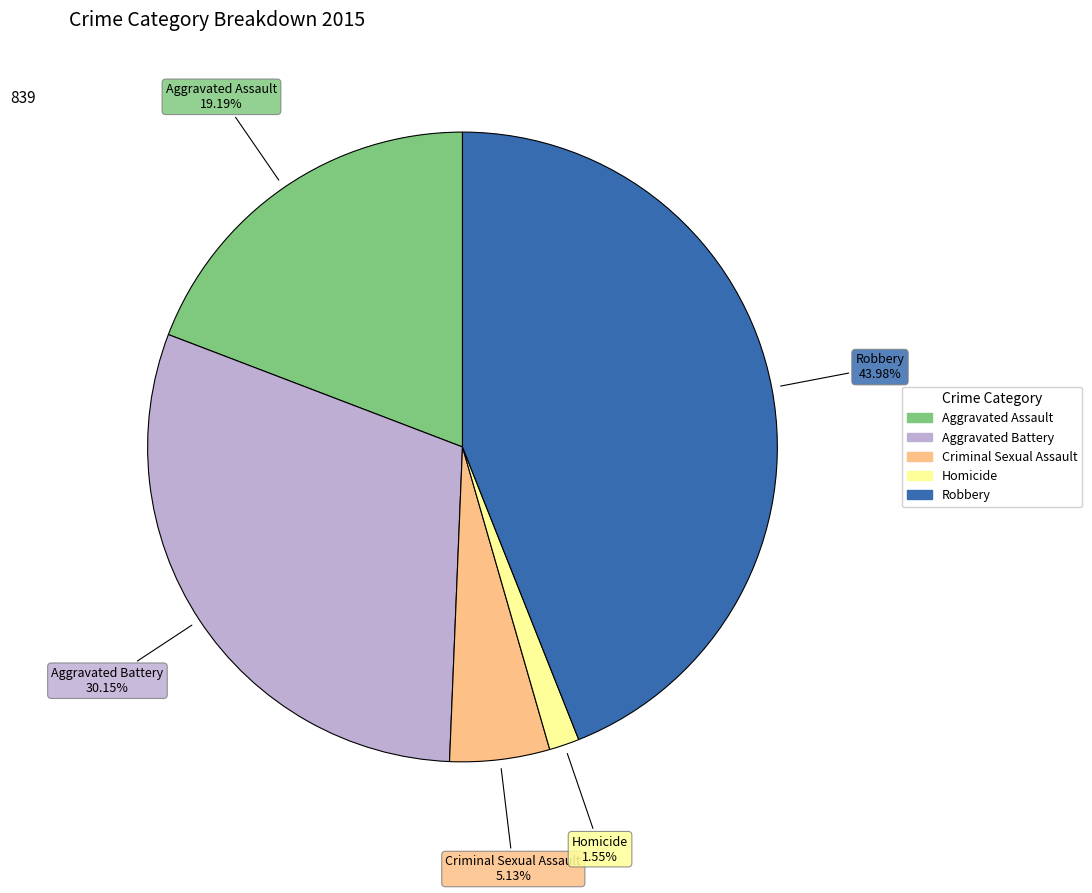

To the nearest percent, what is the average slice percentage?

20%